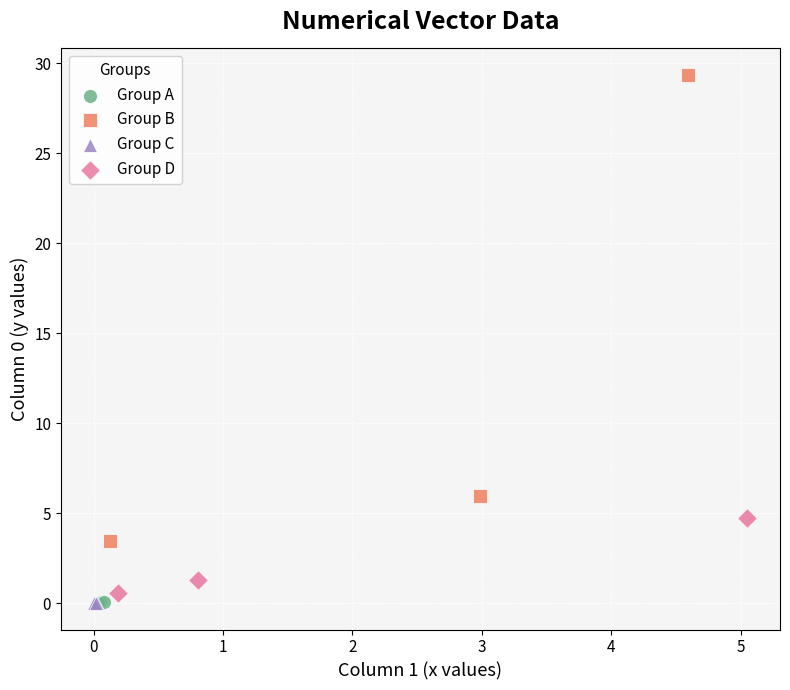

Which series has the widest spread of Y values?

Group B